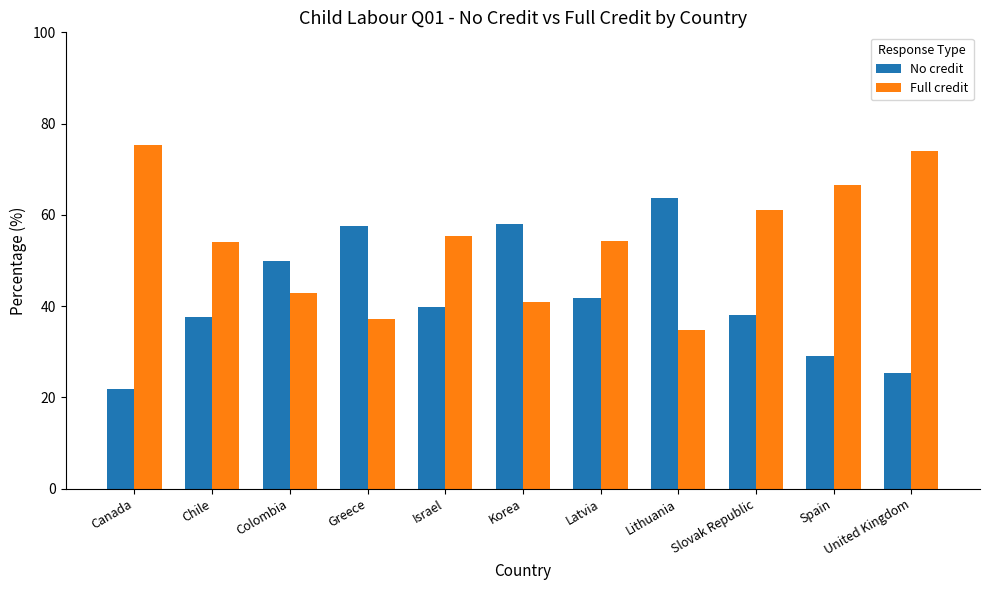

Rank the series at United Kingdom from highest to lowest value.

Full credit, No credit